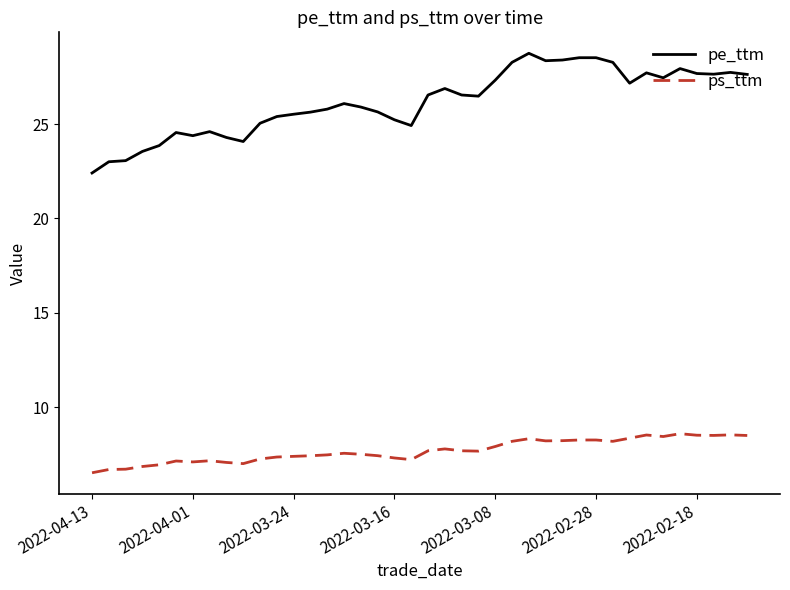

At how many categories does at least one series exceed 13?

40